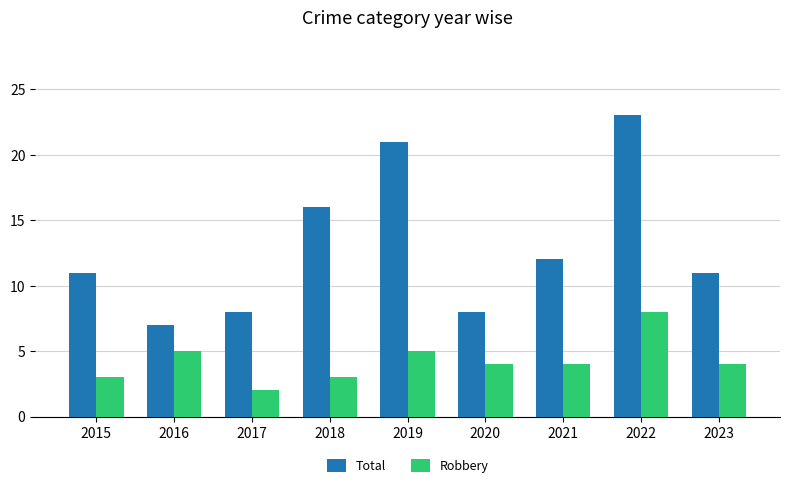

Reading left to right, extract all data points from this chart.

Total: 11	7	8	16	21	8	12	23	11
Robbery: 3	5	2	3	5	4	4	8	4